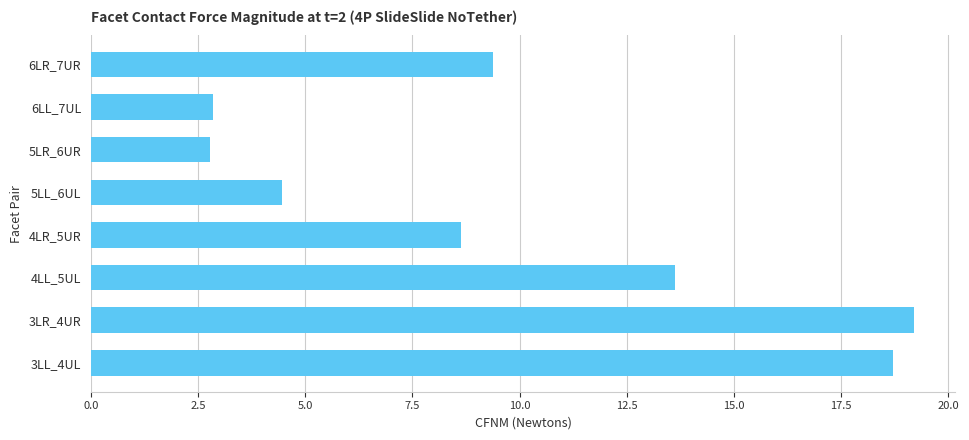

How many data points does each series have?

8